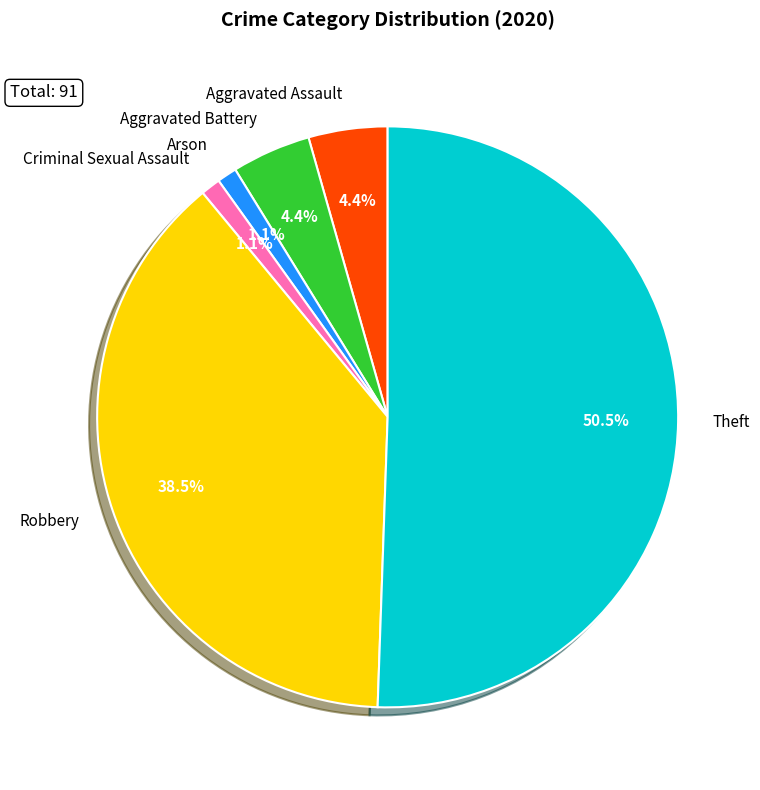

Is there any slice that represents more than half of the pie?

Yes